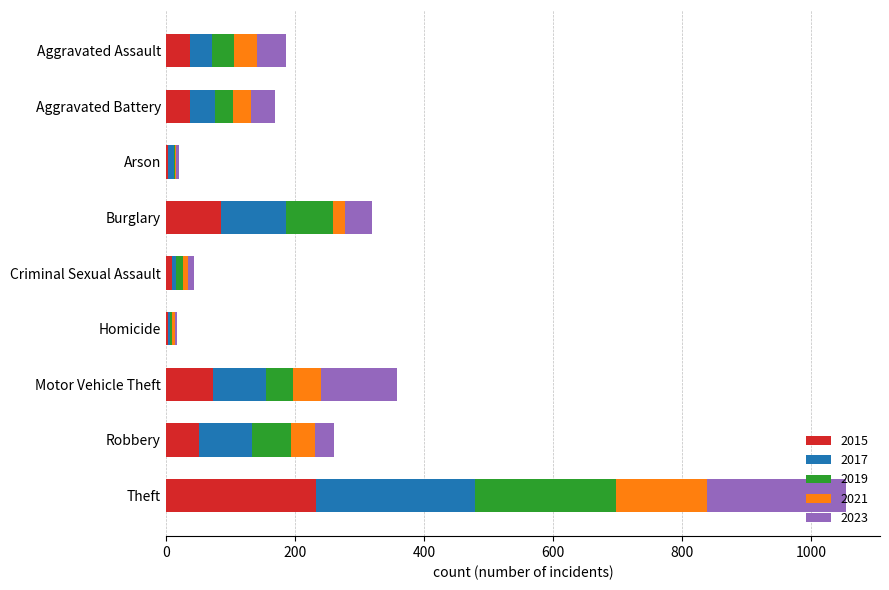

How many distinct data groups are displayed?

5